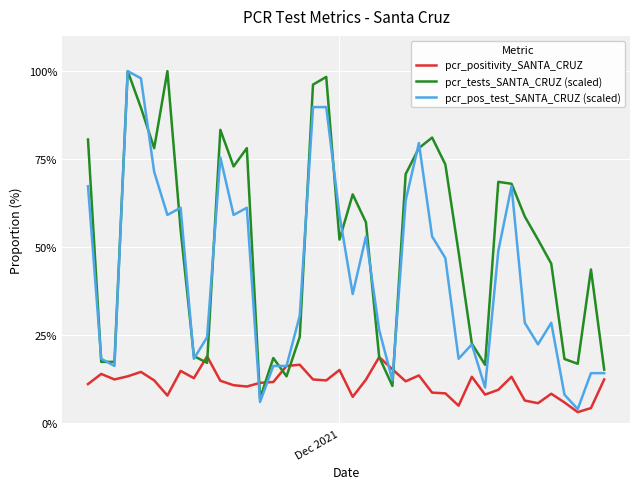

What is the maximum value shown in the chart?

100.0